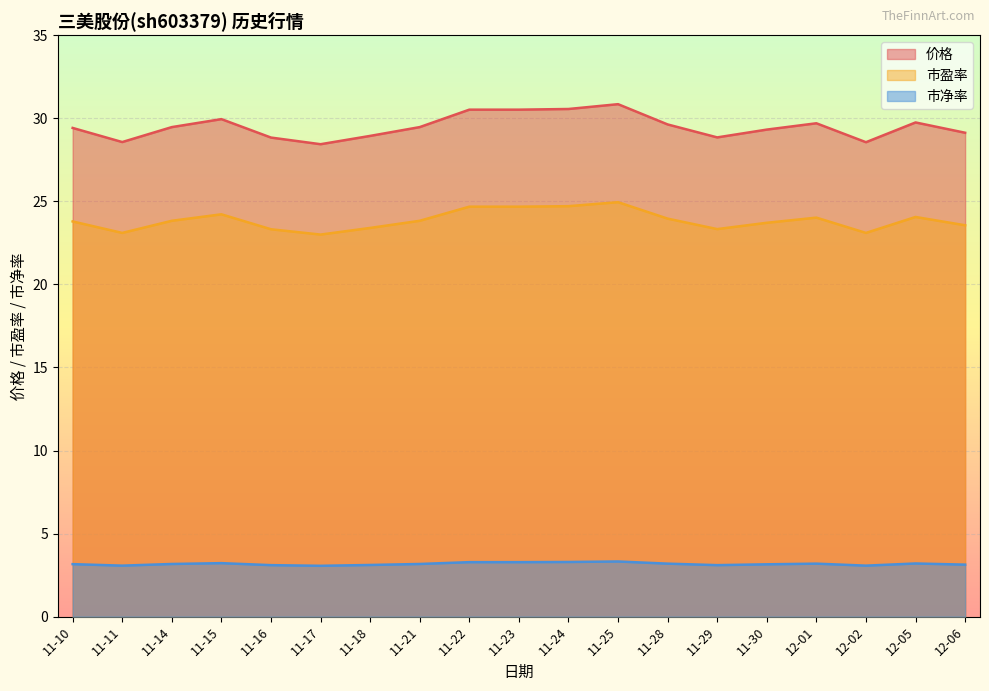

Reading right to left, list all the values displayed in this chart.

价格: 12-06=29.1	12-05=29.8	12-02=28.6	12-01=29.7	11-30=29.3	11-29=28.9	11-28=29.6	11-25=30.9	11-24=30.6	11-23=30.5	11-22=30.5	11-21=29.5	11-18=28.9	11-17=28.4	11-16=28.8	11-15=29.9	11-14=29.5	11-11=28.6	11-10=29.4
市盈率: 12-06=23.6	12-05=24.1	12-02=23.1	12-01=24.0	11-30=23.7	11-29=23.3	11-28=24.0	11-25=24.9	11-24=24.7	11-23=24.7	11-22=24.7	11-21=23.8	11-18=23.4	11-17=23.0	11-16=23.3	11-15=24.2	11-14=23.8	11-11=23.1	11-10=23.8
市净率: 12-06=3.1	12-05=3.2	12-02=3.1	12-01=3.2	11-30=3.1	11-29=3.1	11-28=3.2	11-25=3.3	11-24=3.3	11-23=3.3	11-22=3.3	11-21=3.2	11-18=3.1	11-17=3.1	11-16=3.1	11-15=3.2	11-14=3.2	11-11=3.1	11-10=3.2